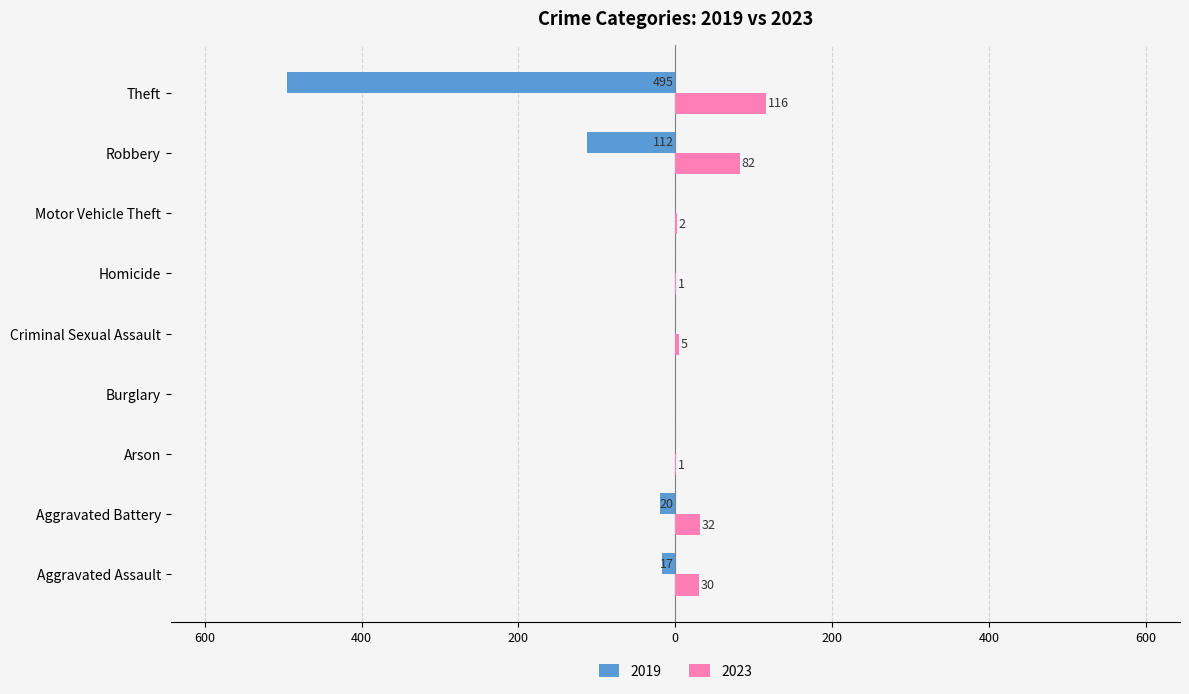

What are all the series names shown in the legend?

2019, 2023